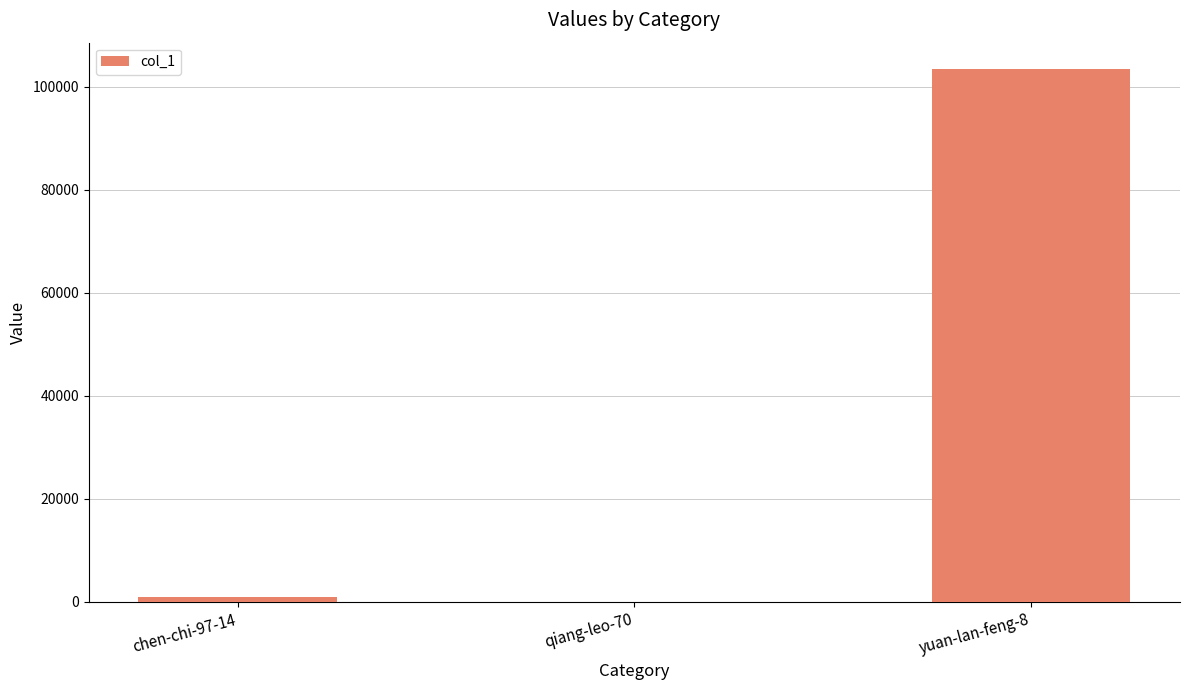

What is the greatest value displayed?

103396